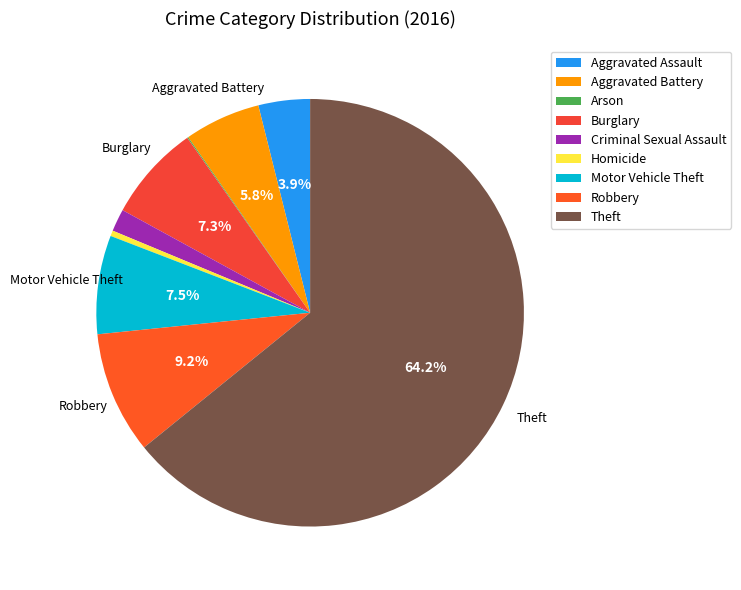

The Burglary slice represents 13% of the pie. True or false?

False